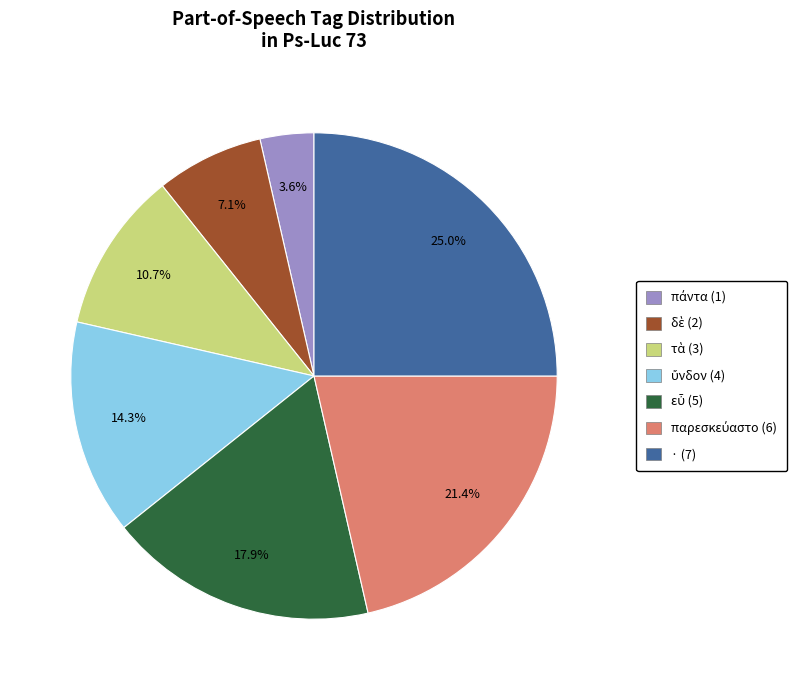

Is there any slice that represents more than half of the pie?

No